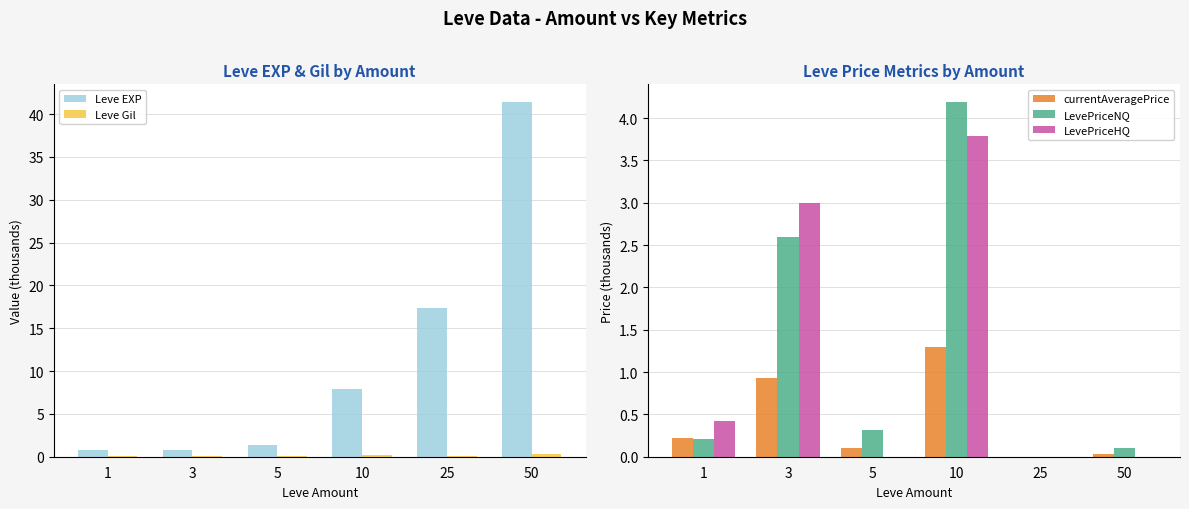

The LevePriceNQ series shows 0.1 at 50. True or false?

True